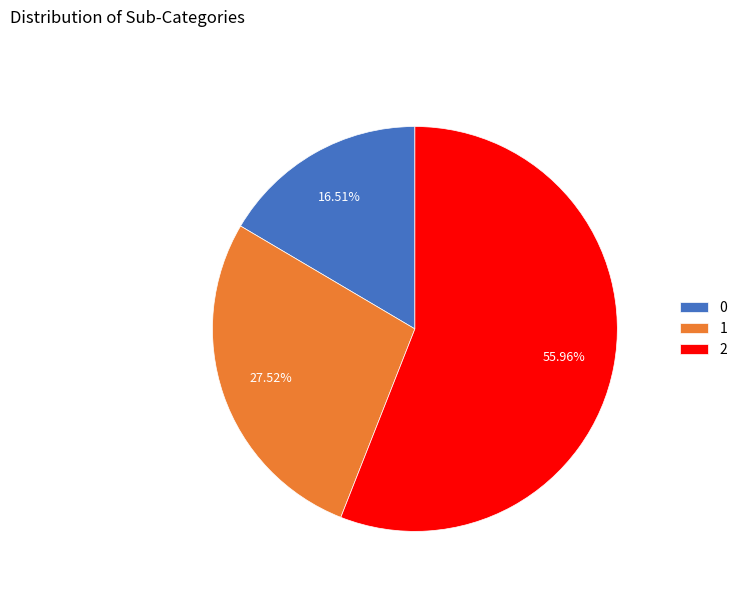

To the nearest percent, what is the difference between the 0 and 1 slice percentages?

11%